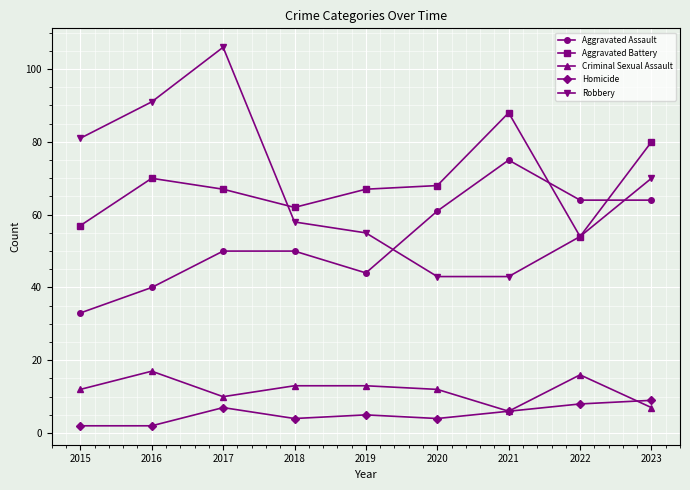

Which label corresponds to the largest value in the chart?

2017